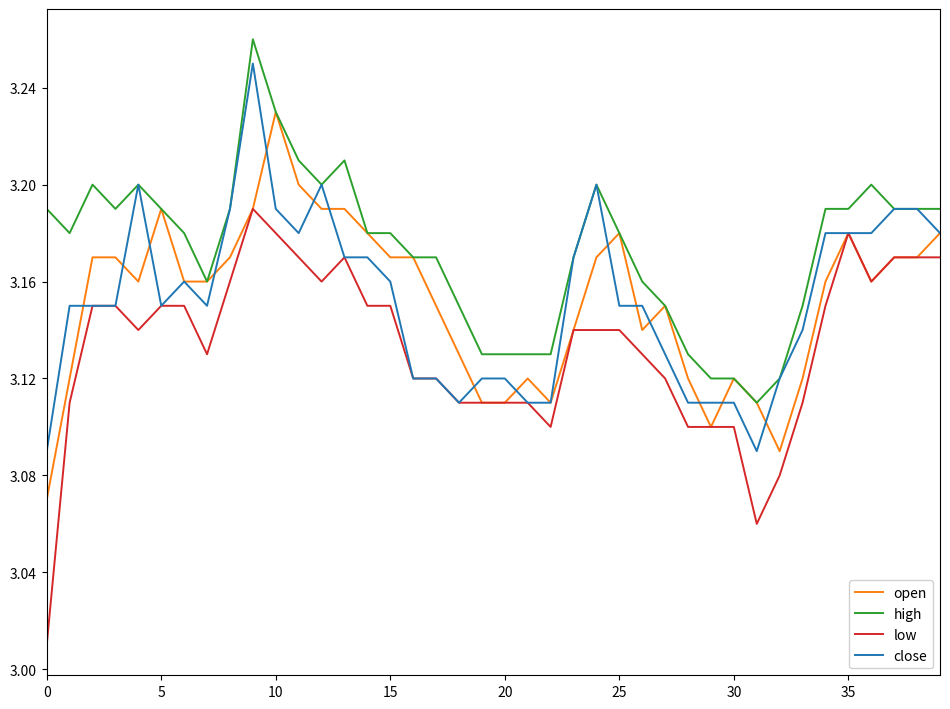

Which series has the largest total across all categories?

high